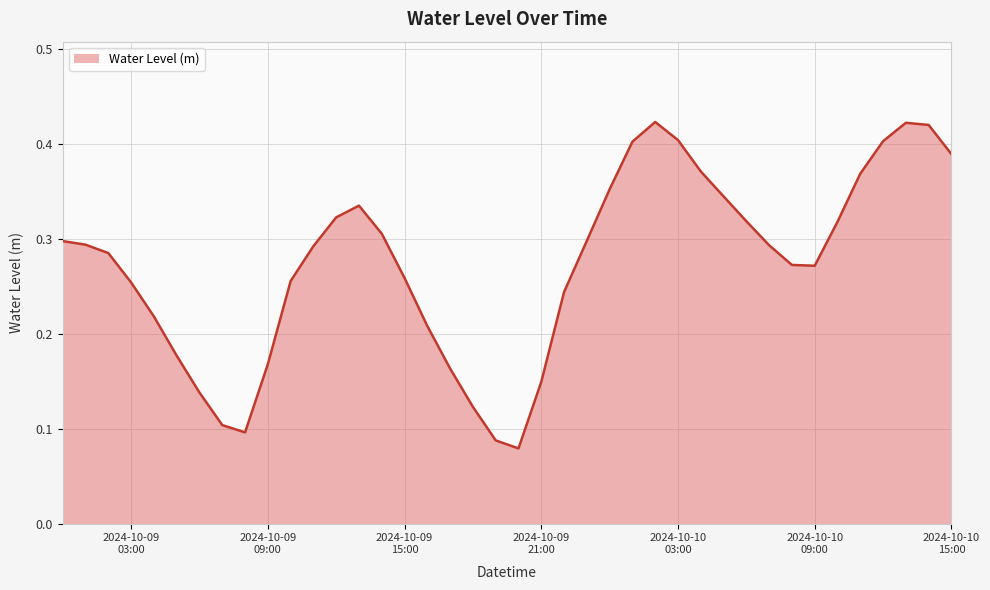

How many lines are shown in the chart?

1